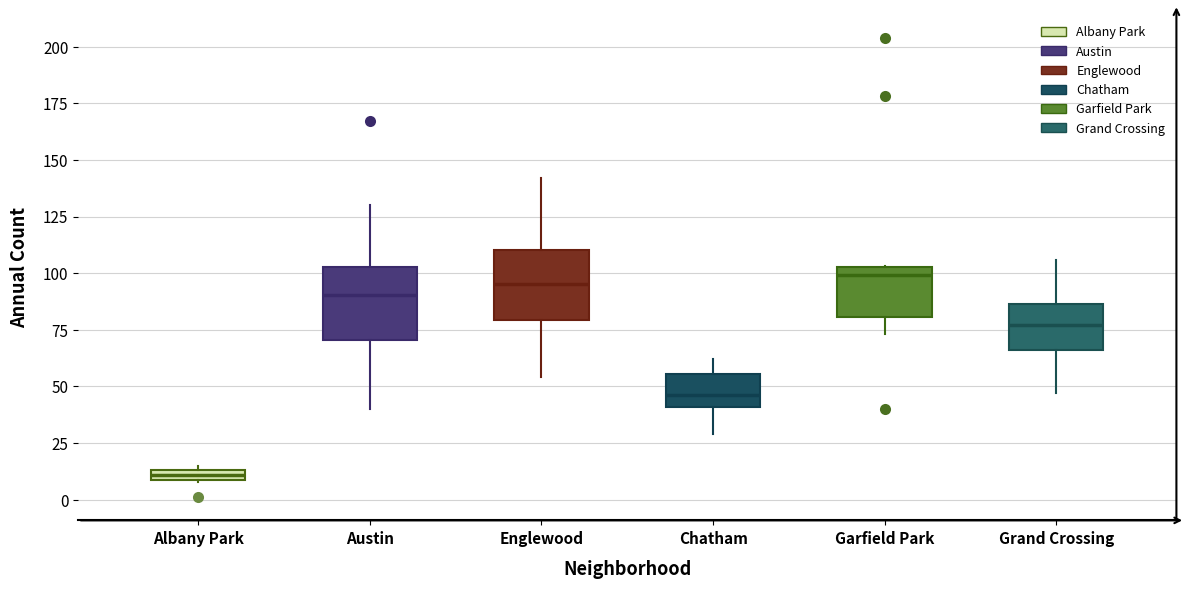

Where does the lower whisker of the box for Garfield Park end on the y-axis? The values are not printed on the chart, so give them approximately, as read against the axis.

75